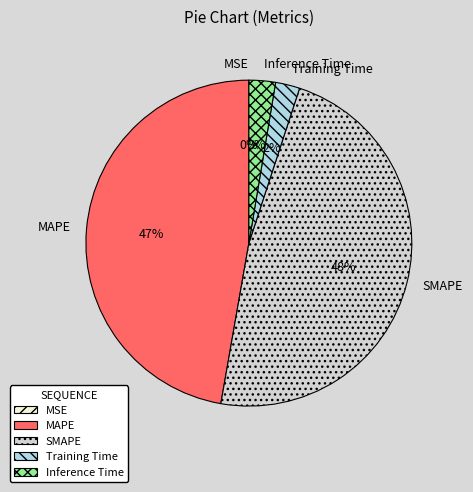

Is it true that MAPE is 36% of the pie?

False